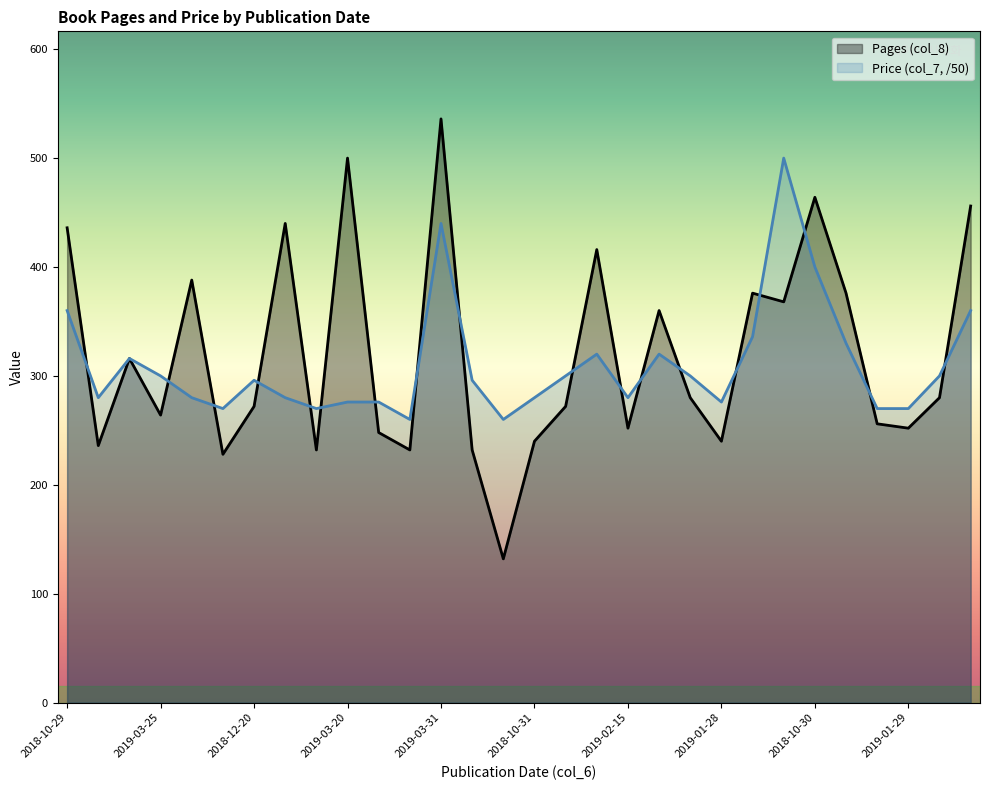

Which series has the largest total across all categories?

Pages (col_8)